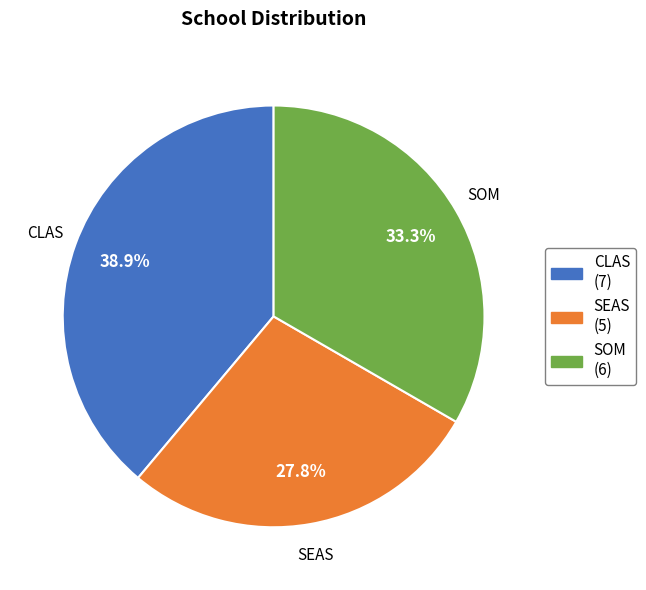

The CLAS slice represents 39% of the pie. True or false?

True